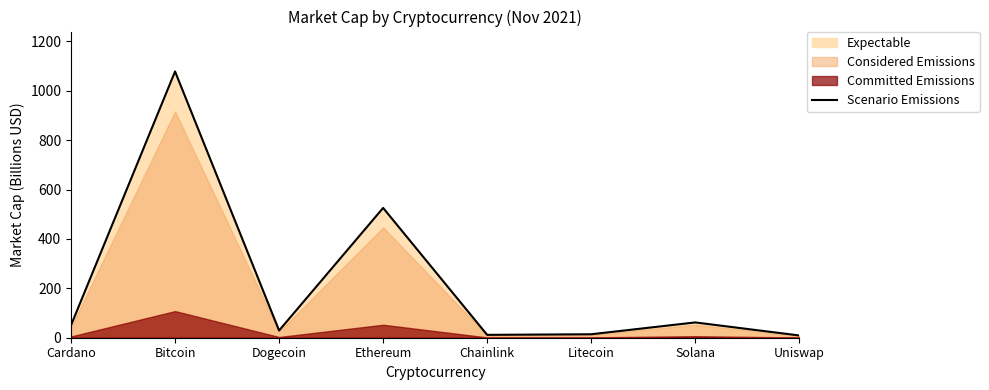

Rank the categories by value from highest to lowest.

Bitcoin, Ethereum, Solana, Cardano, Dogecoin, Litecoin, Chainlink, Uniswap